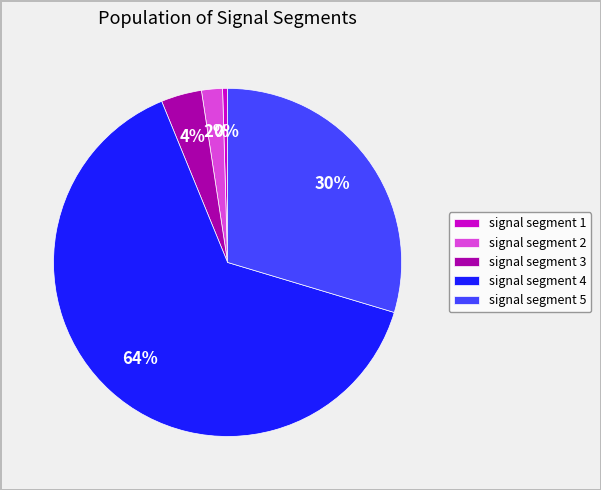

How many slices are in this pie chart?

5